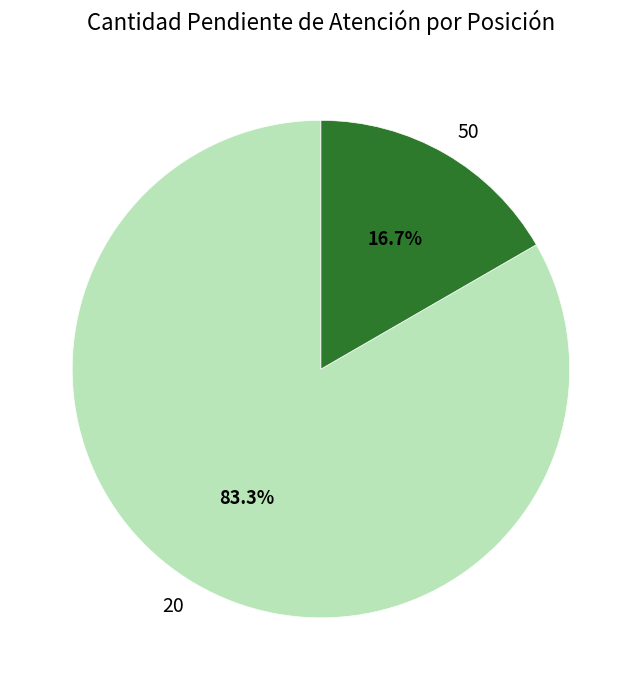

What is the smallest slice in the pie chart?

50